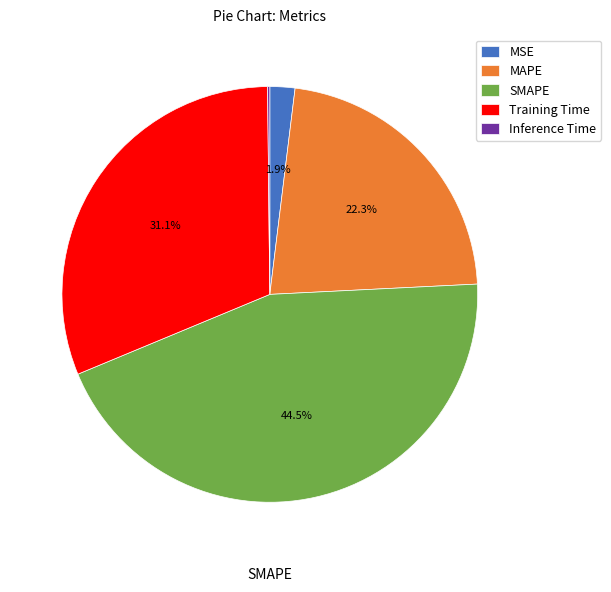

Between MSE and MAPE, which is larger?

MAPE